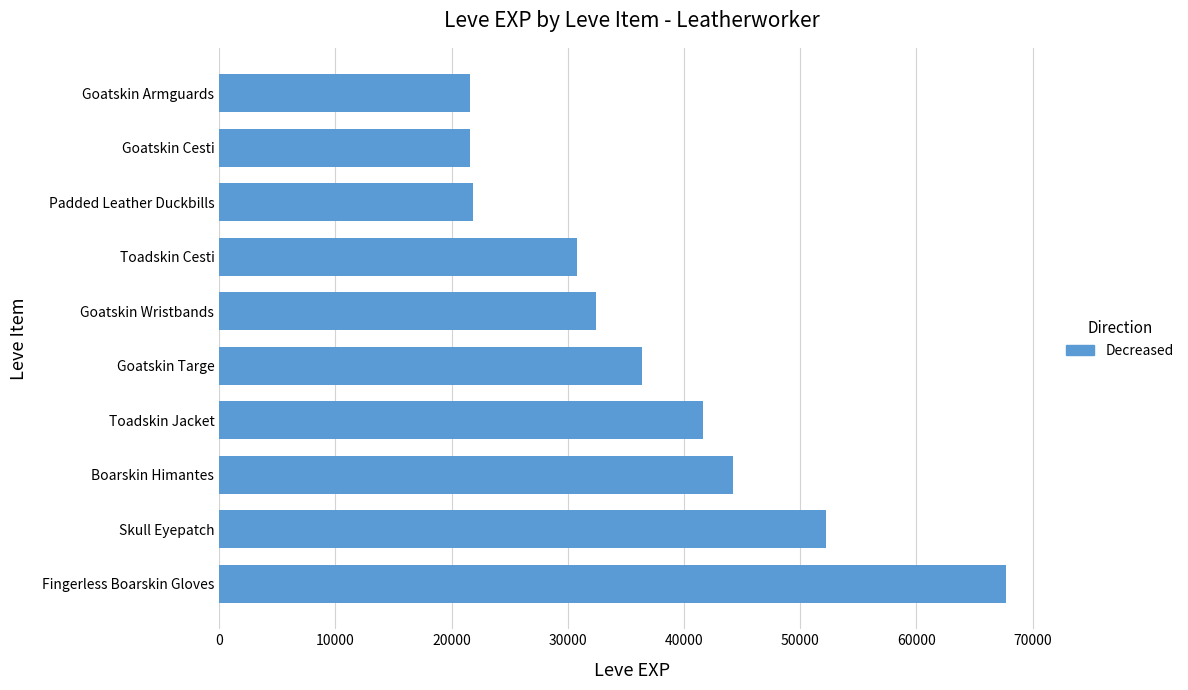

The chart shows a value of 30820 at Toadskin Cesti. True or false?

True